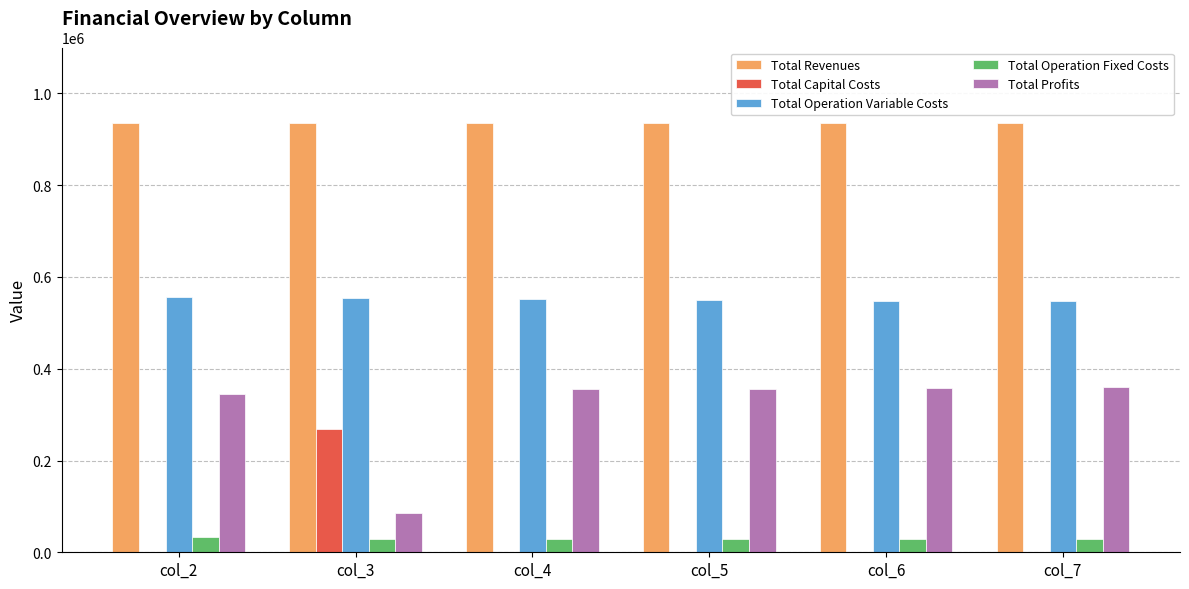

Where is Total Profits nearest to the value 222611?

col_2